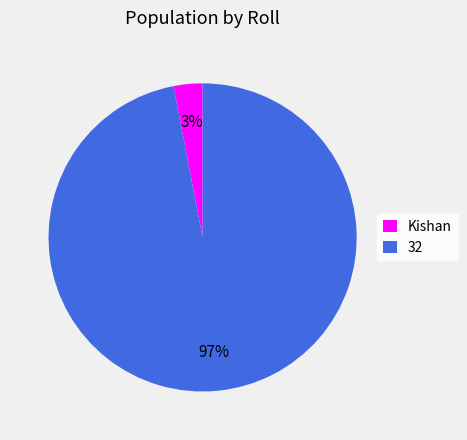

Which category has the biggest portion of the pie?

32